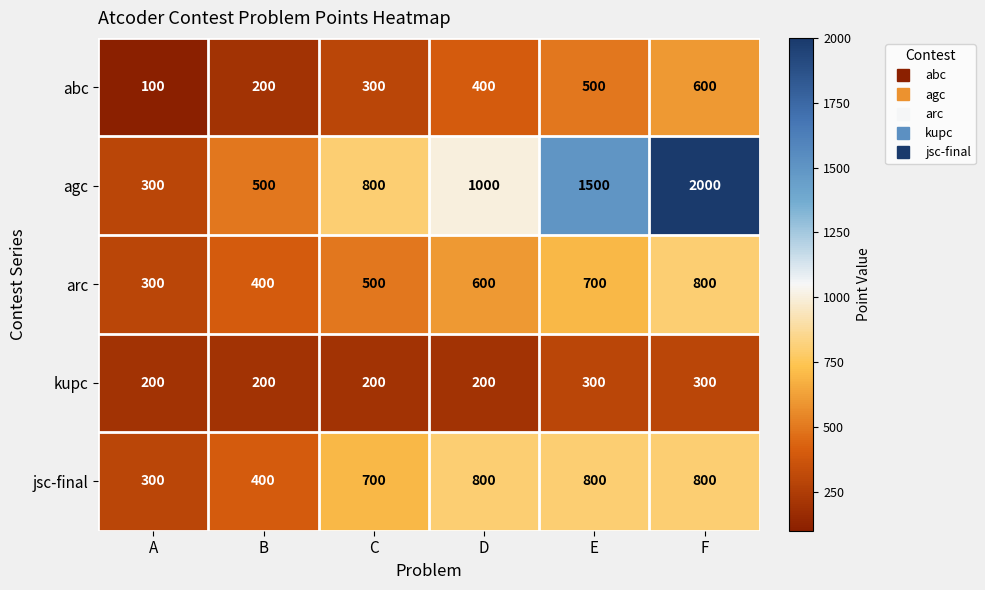

Reading left to right, extract all data points from this chart.

abc: 100	200	300	400	500	600
agc: 300	500	800	1000	1500	2000
arc: 300	400	500	600	700	800
kupc: 200	200	200	200	300	300
jsc-final: 300	400	700	800	800	800